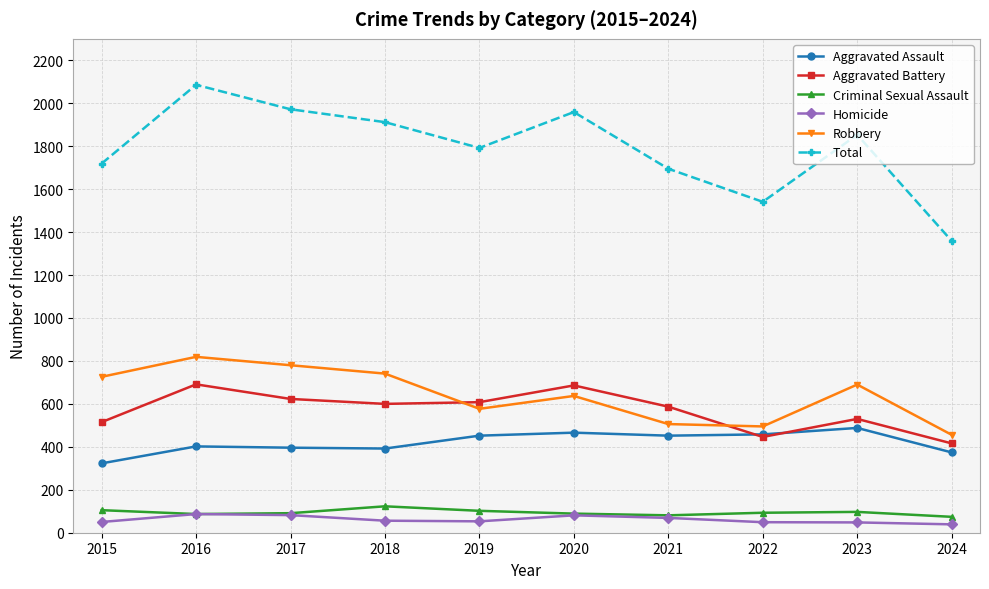

True or false: Total has a value of 1972 at 2017.

True